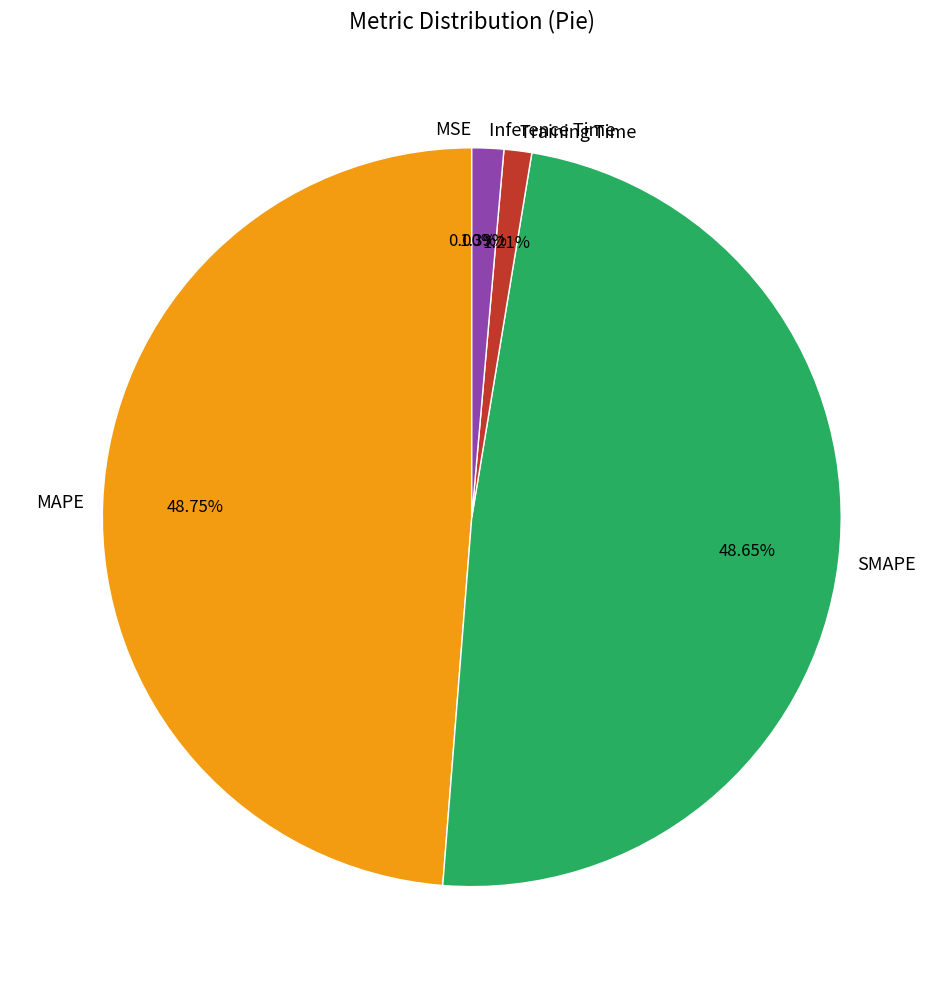

Do SMAPE and MAPE together represent more than half of the pie?

Yes